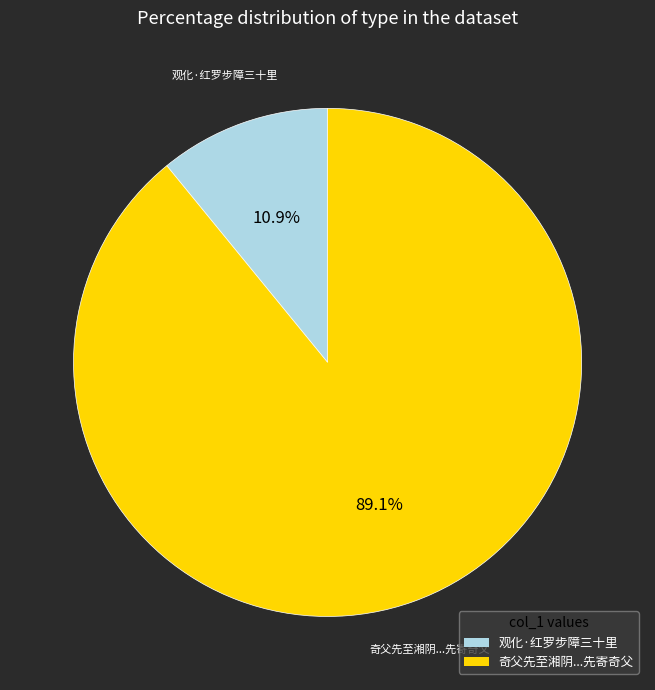

Does 观化·红罗步障三十里 represent more than half of the total?

No